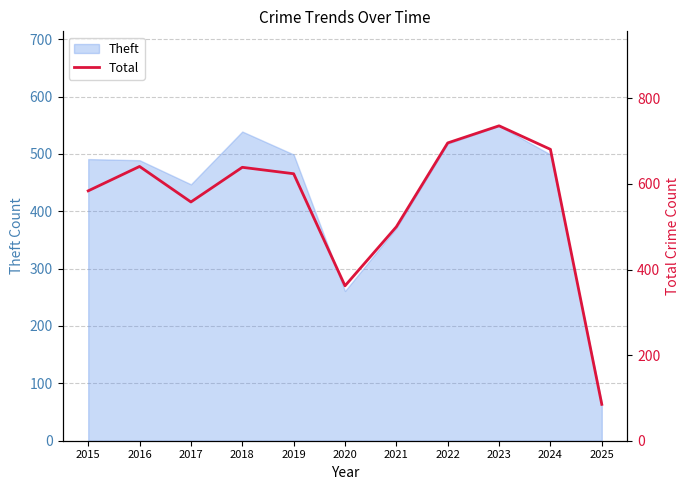

What is the value of the 7th point from the left?

500